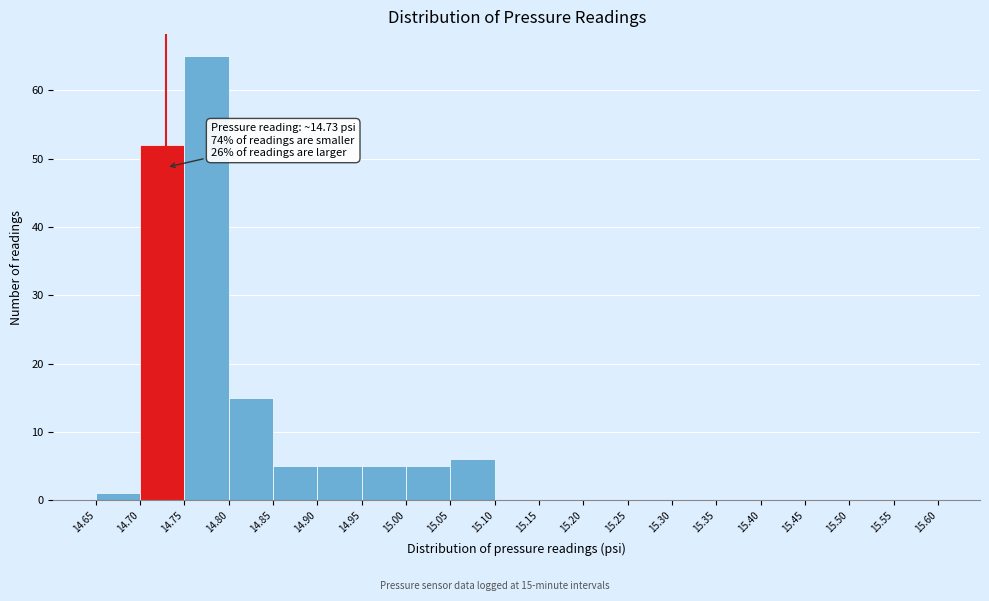

Which range on the x-axis has the tallest bar?

14.75 to 14.80